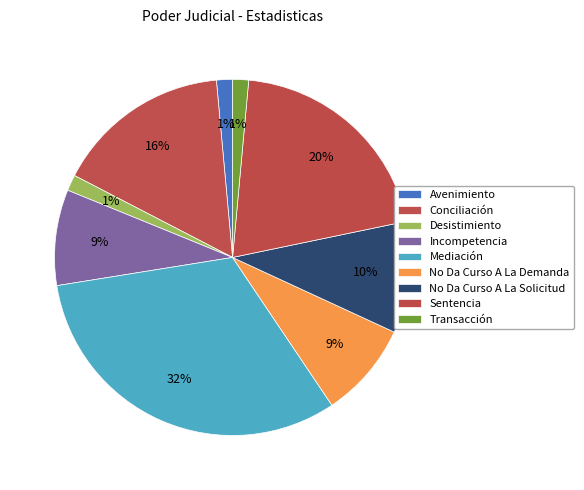

How many slices are in this pie chart?

9